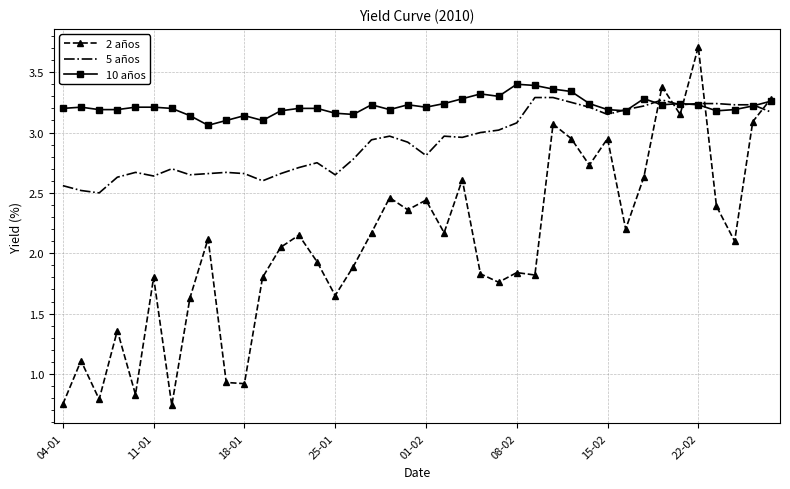

Which series has the largest total across all categories?

10 años